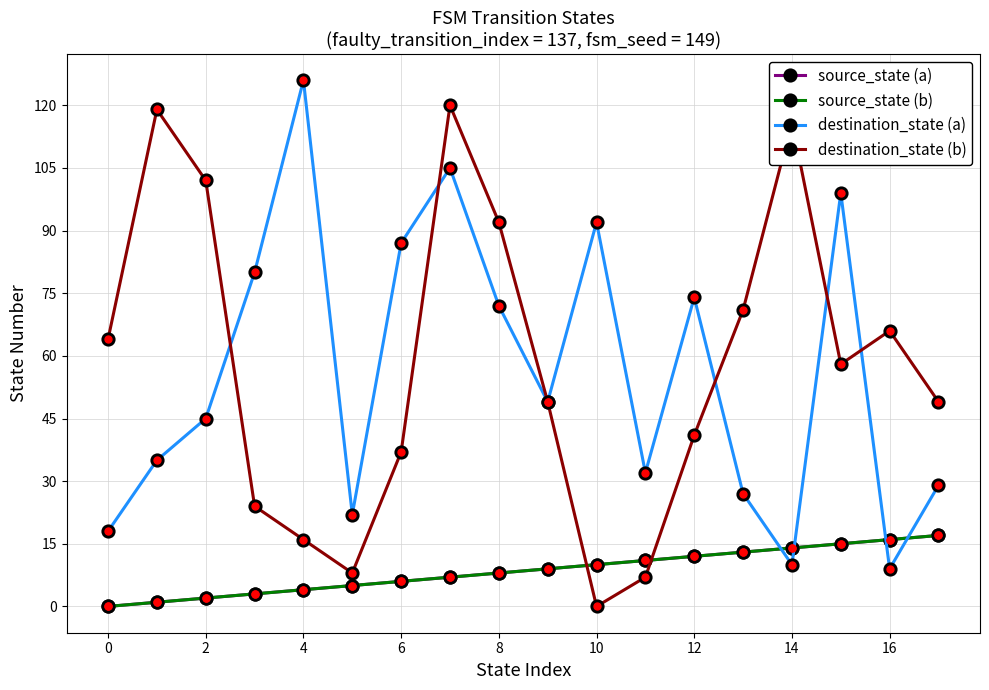

Is this an area chart (filled region under the line)?

No